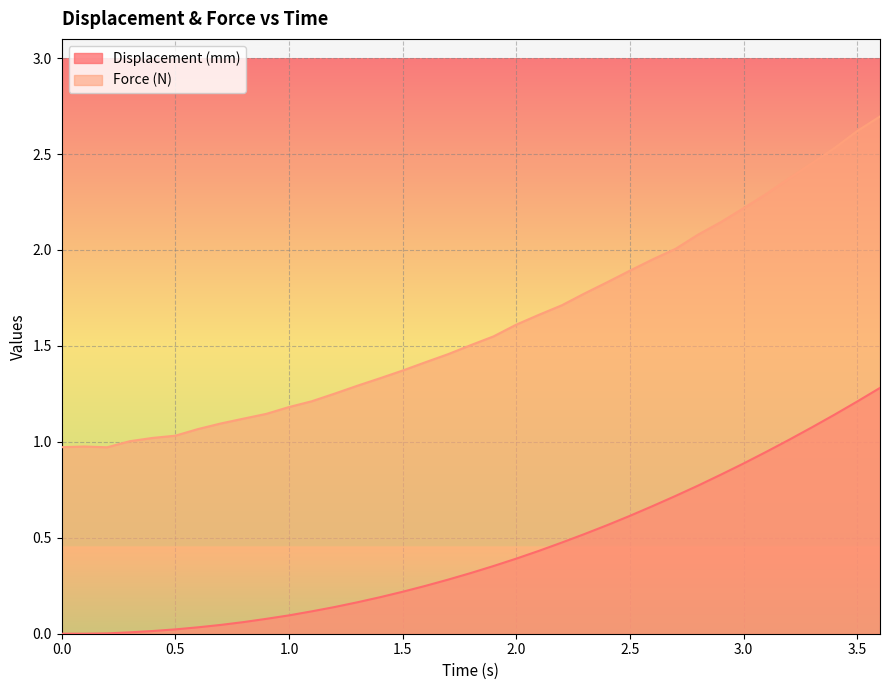

Rank the series by their maximum value, from highest to lowest.

Force (N), Displacement (mm)